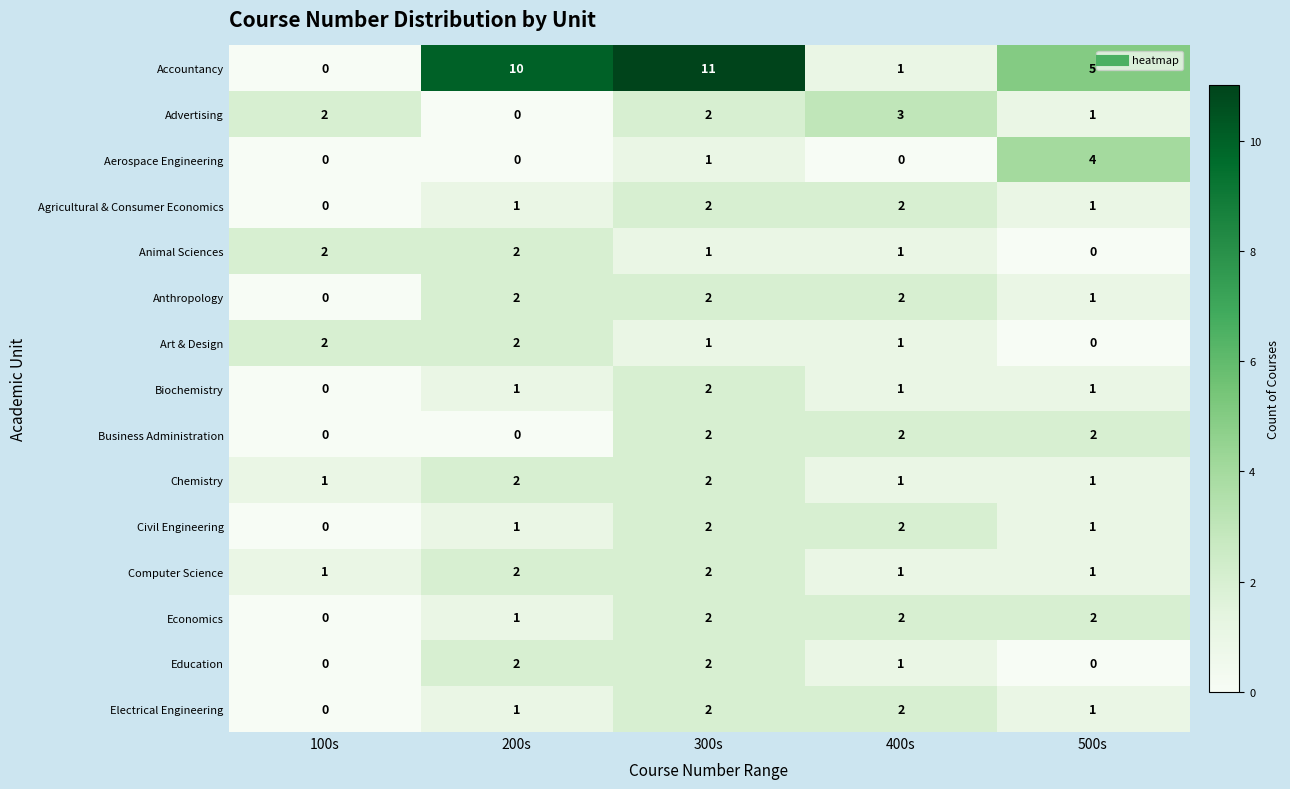

Where does the Accountancy series first go above 5?

200s